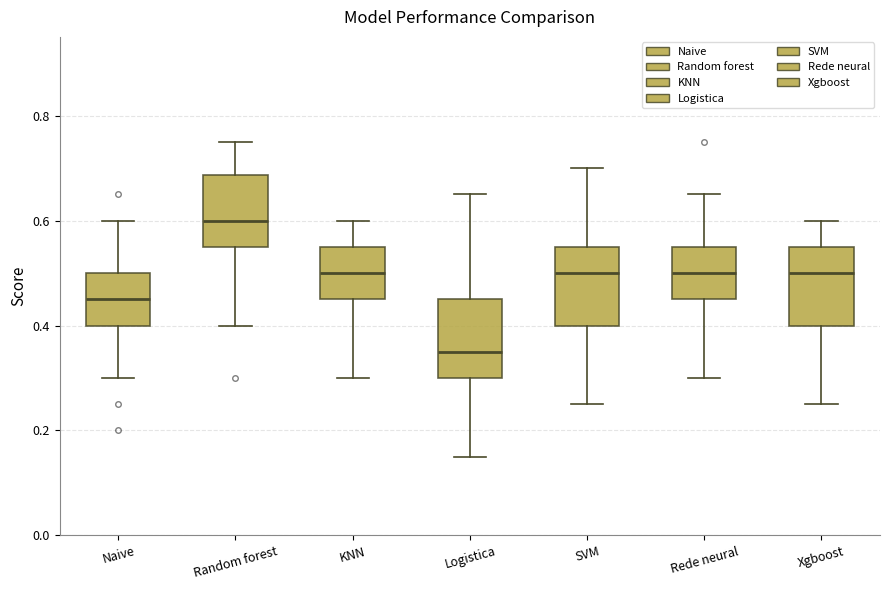

Reading left to right, read every box against the y-axis: the position of its median line, the range the box covers, and the ends of its whiskers. The values are not printed on the chart, so give them approximately, as read against the axis.

Naive: median 0.46, box 0.40 to 0.50, whiskers 0.30 to 0.60
Random forest: median 0.60, box 0.56 to 0.68, whiskers 0.40 to 0.76
KNN: median 0.50, box 0.46 to 0.56, whiskers 0.30 to 0.60
Logistica: median 0.36, box 0.30 to 0.46, whiskers 0.16 to 0.66
SVM: median 0.50, box 0.40 to 0.56, whiskers 0.26 to 0.70
Rede neural: median 0.50, box 0.46 to 0.56, whiskers 0.30 to 0.66
Xgboost: median 0.50, box 0.40 to 0.56, whiskers 0.26 to 0.60